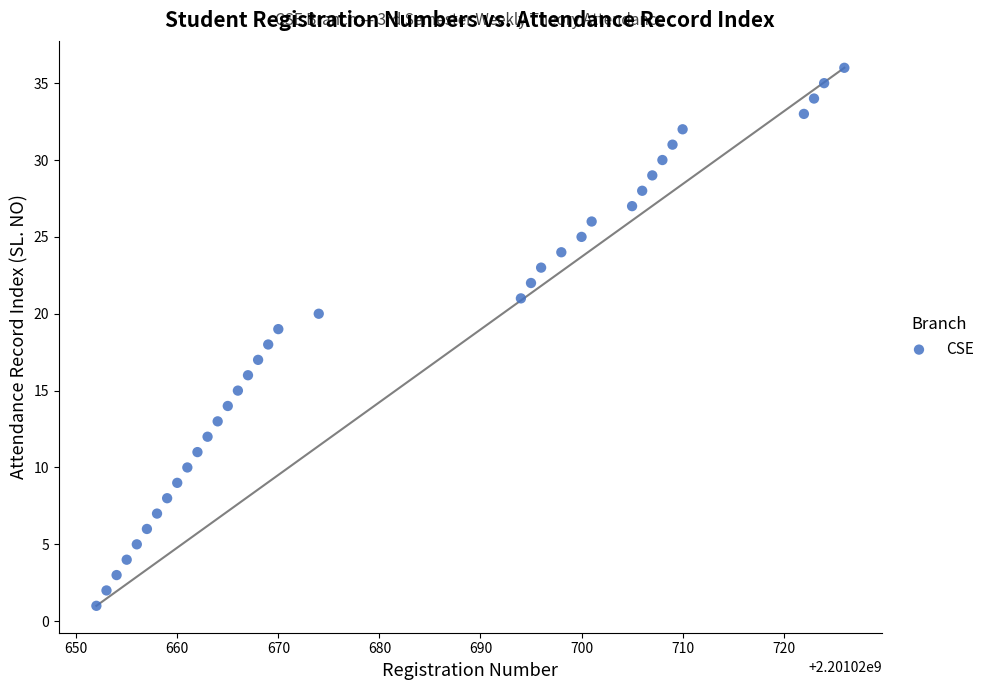

What is the range of X values (max minus min)?

74